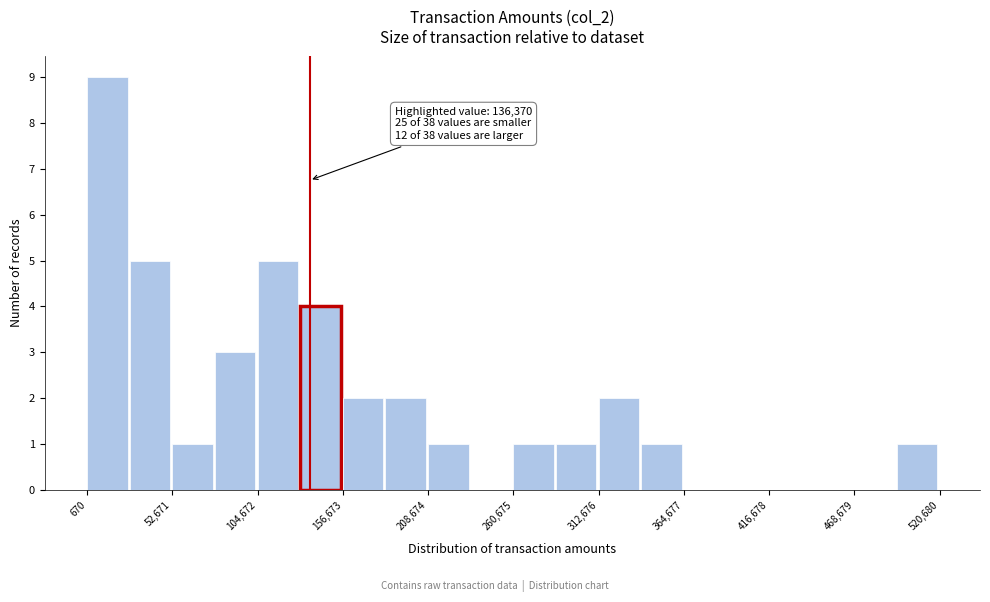

Read against the x-axis, roughly where is the centre of the tallest bar?

10000